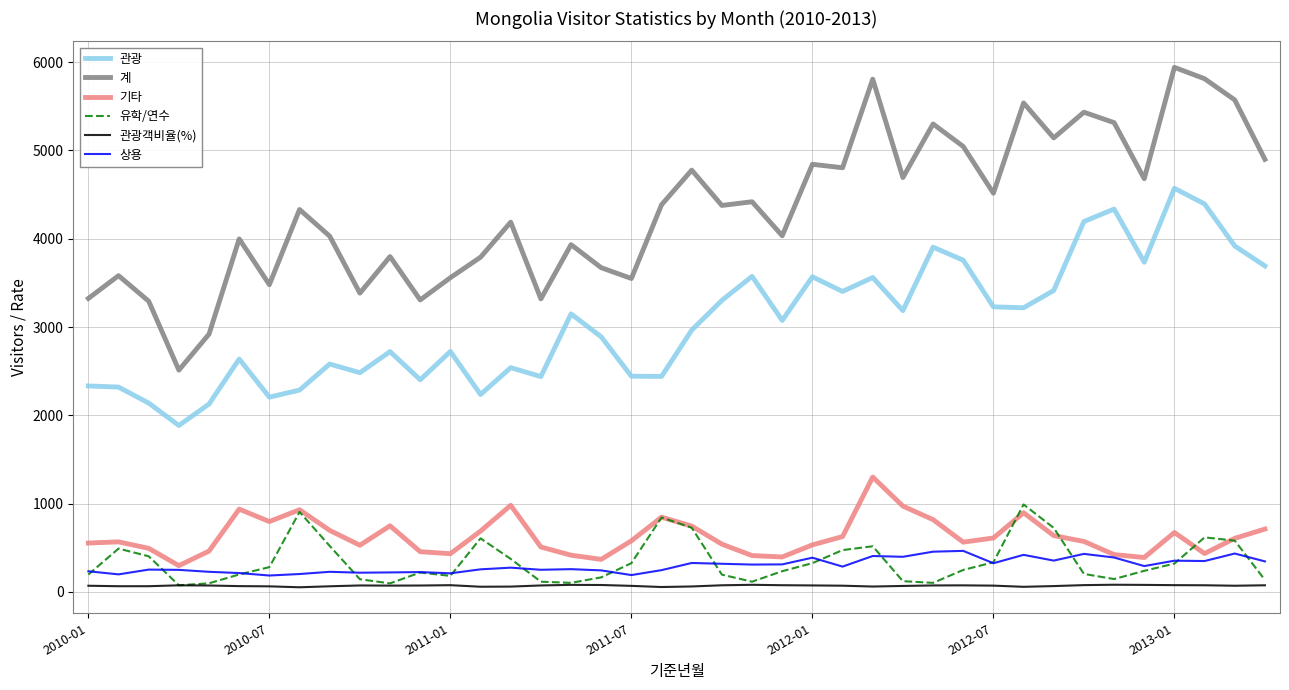

True or false: 상용 and 유학/연수 intersect in this chart.

True